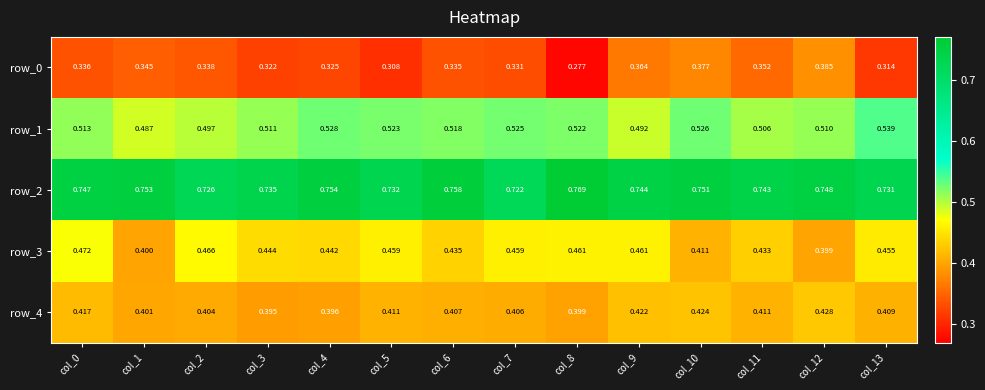

Which series has the largest total across all categories?

row_2